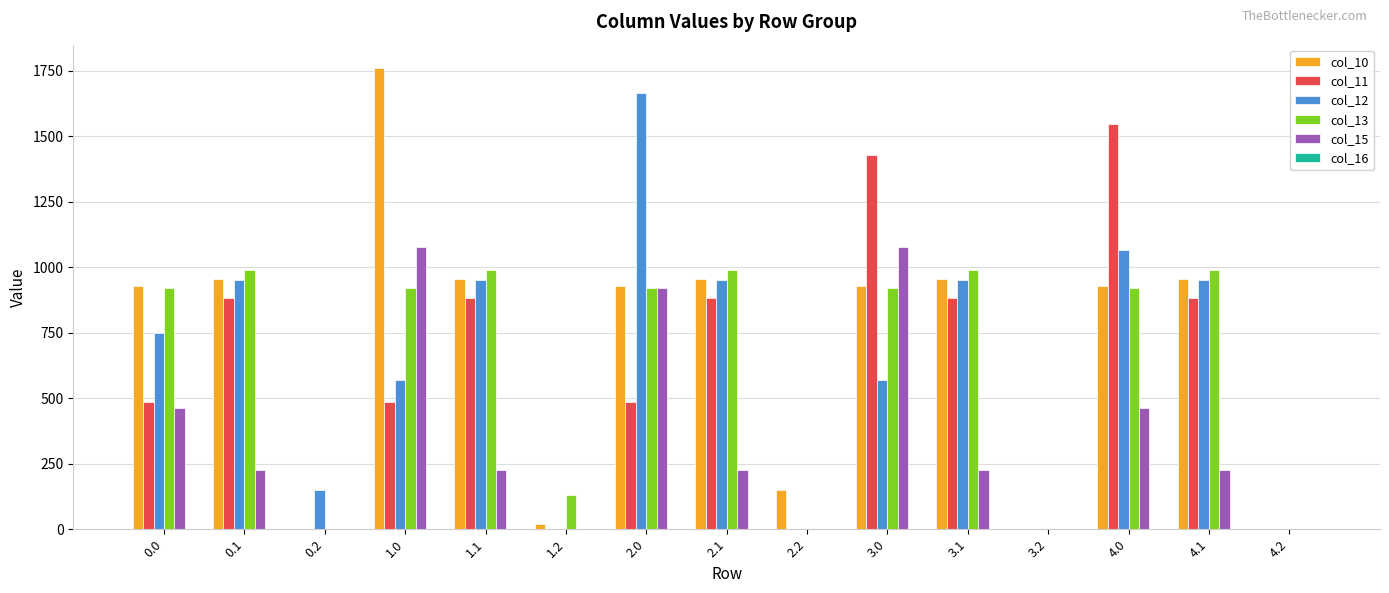

Which series has the largest total across all categories?

col_10